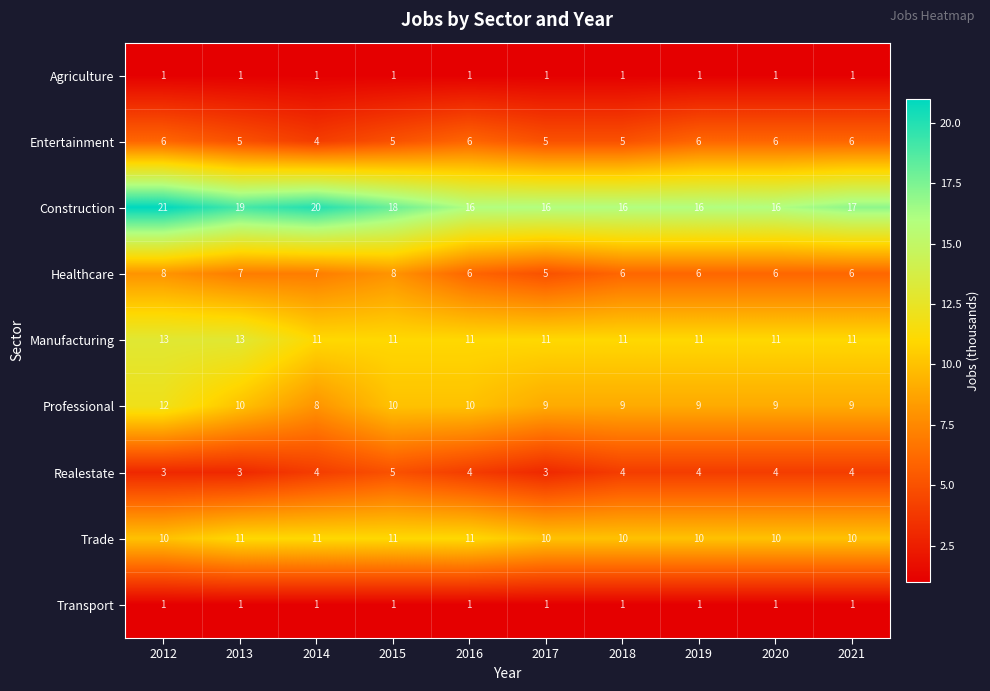

Is it true that Entertainment equals 2 at 2018?

False